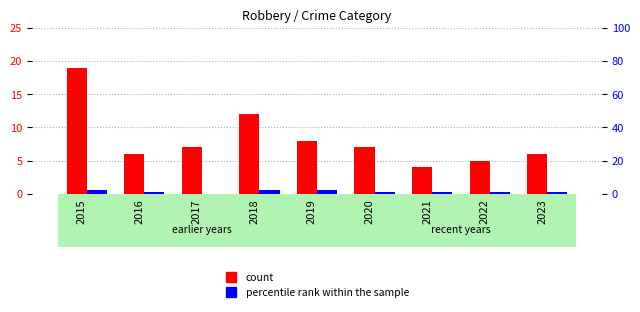

What is the sum of all percentile rank within the sample values?

11